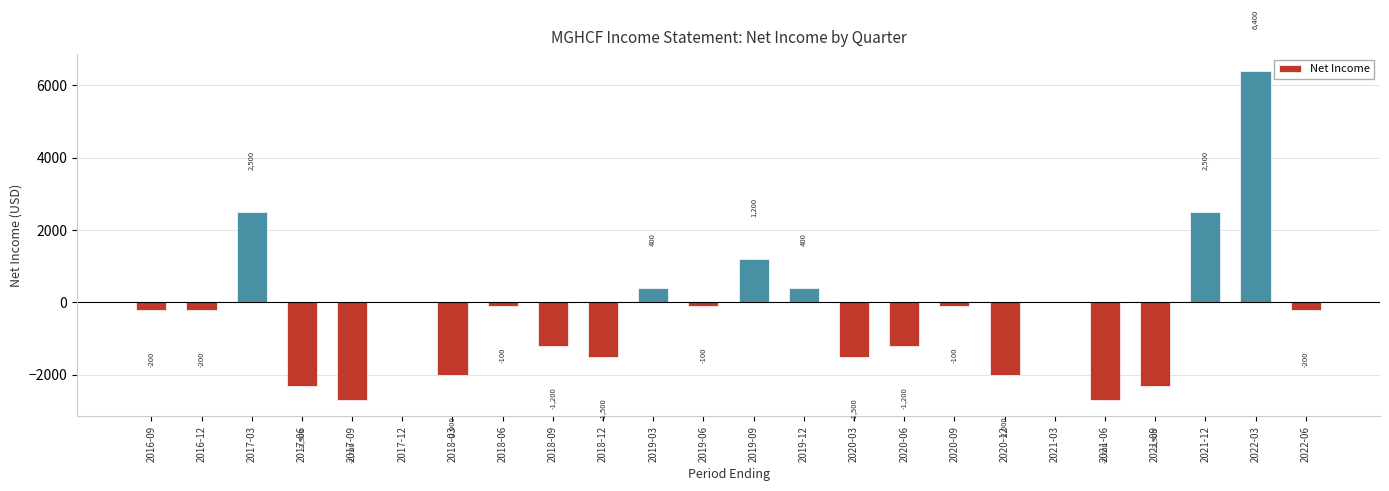

Is it true that the value at 2021-06 is -2700?

True